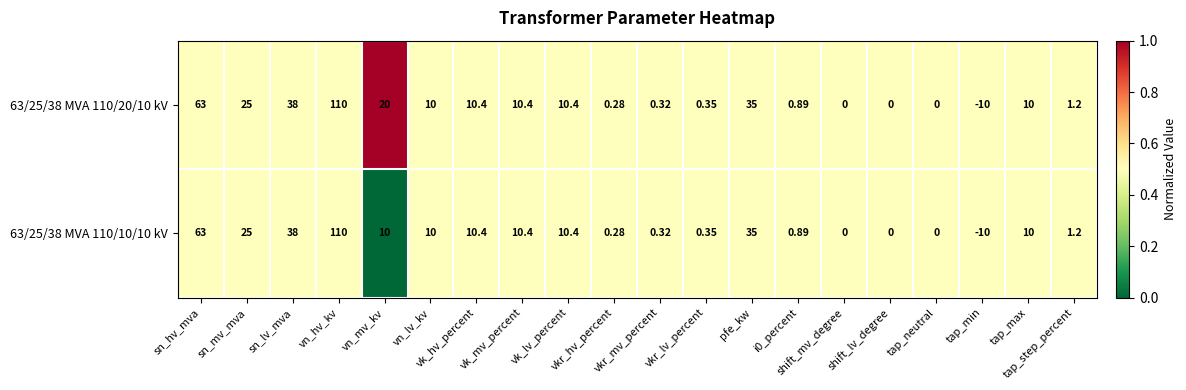

How many values in 63/25/38 MVA 110/10/10 kV are below zero?

1